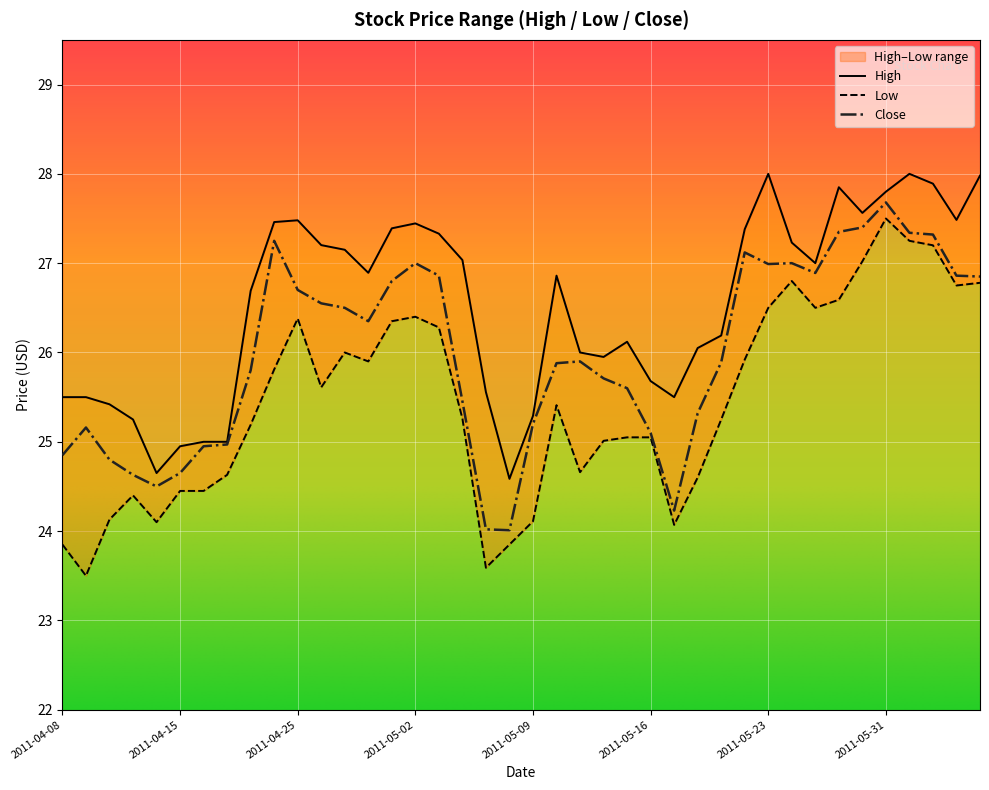

Count the number of data series in this chart.

3